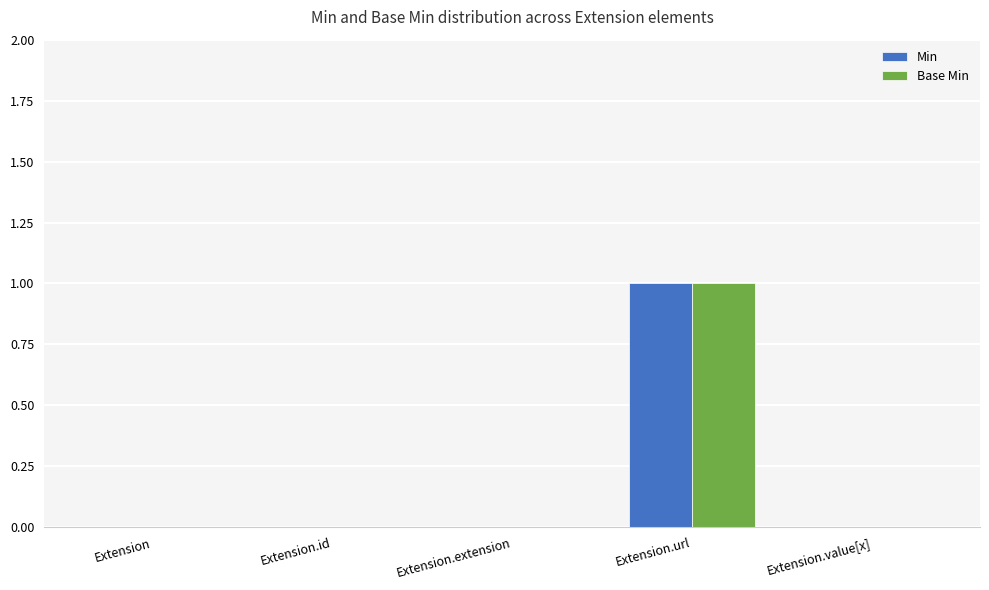

At which category is the sum across all series the highest?

Extension.url